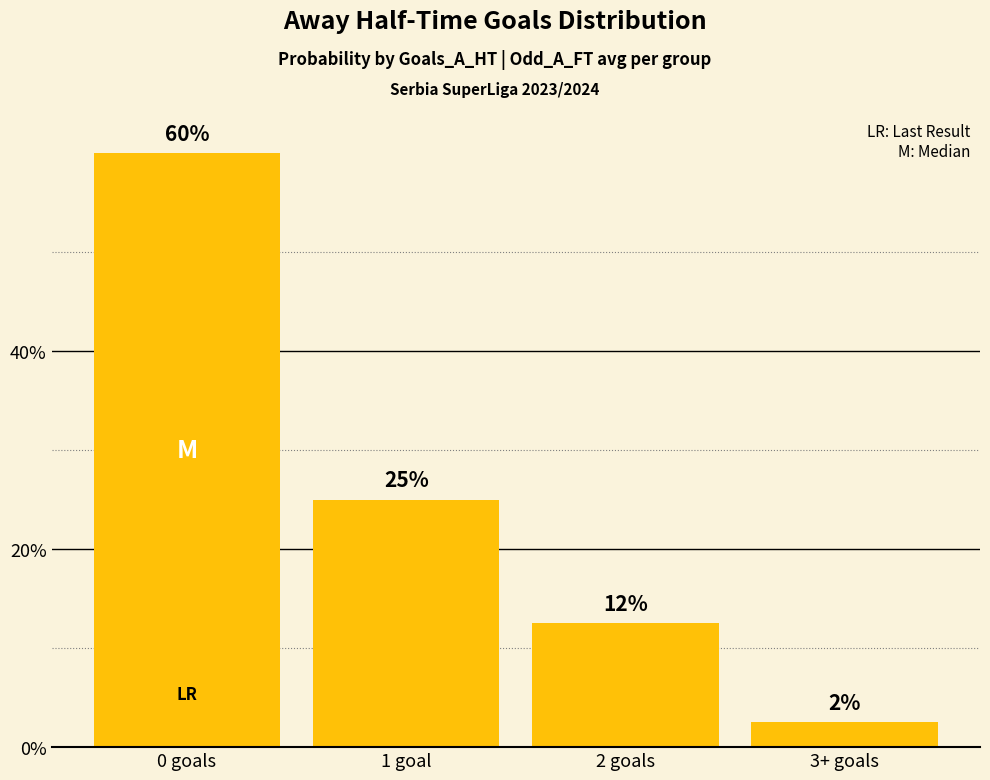

What is the approximate value at 0 goals?

60.0